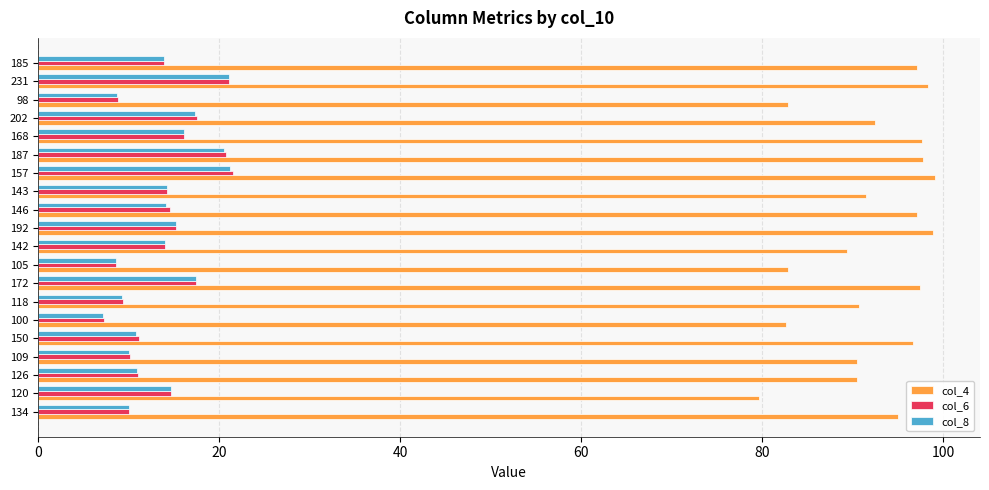

What is the total value across all series at 142?

117.4